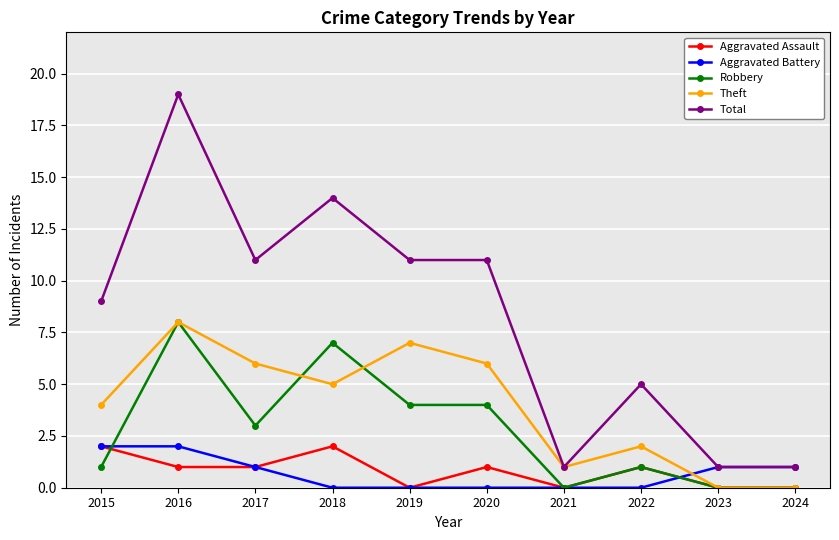

What is the difference between the highest and lowest values at 2018?

14